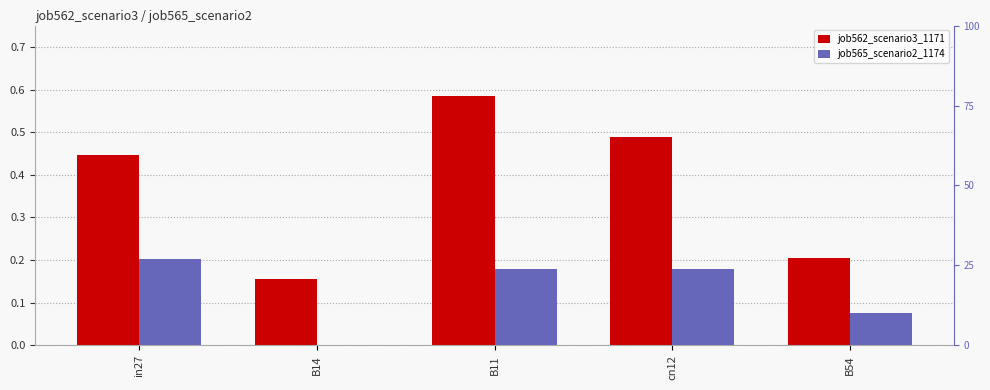

Between in27 and B54, which is larger?

in27